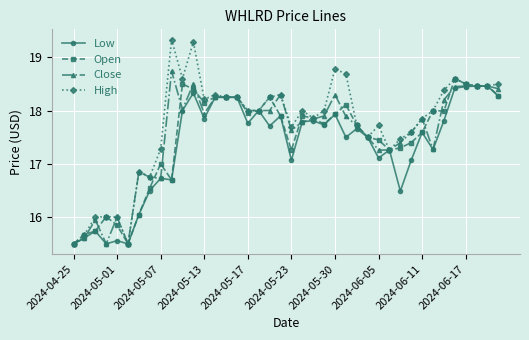

Which series has the widest spread of values?

High